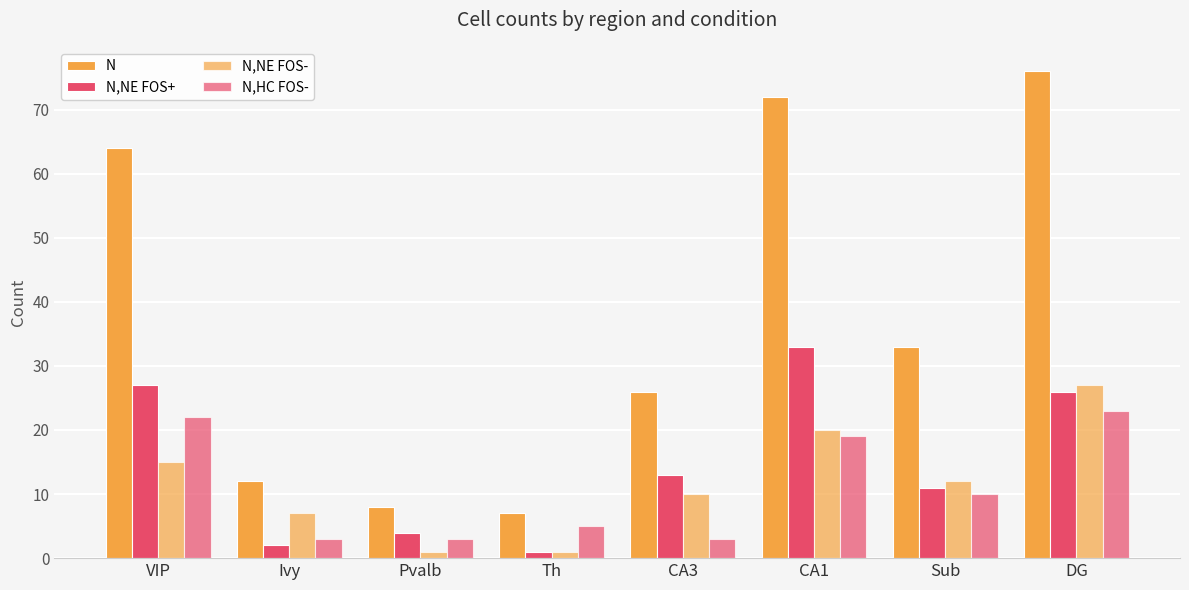

Which series changed the most between CA3 and CA1?

N